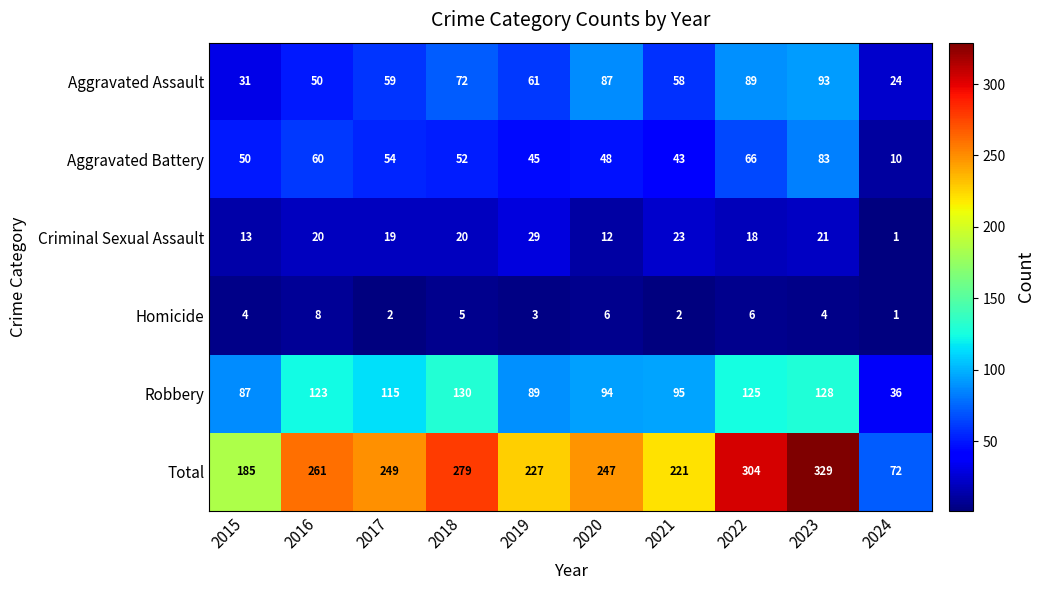

How many data points in Aggravated Battery are less than 52?

5